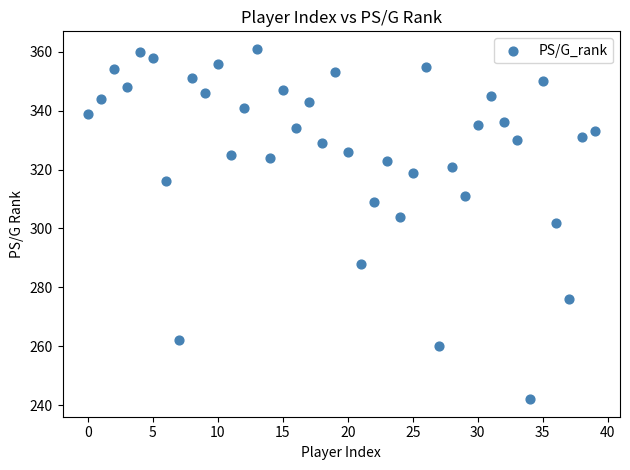

What is the range of Y values (max minus min)?

119